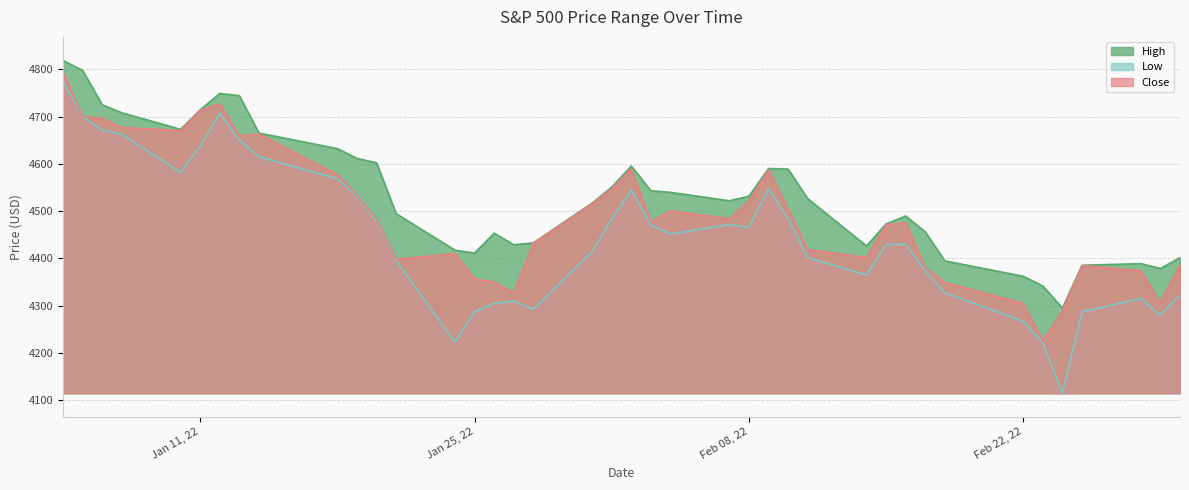

What is the smallest value displayed?

4114.6